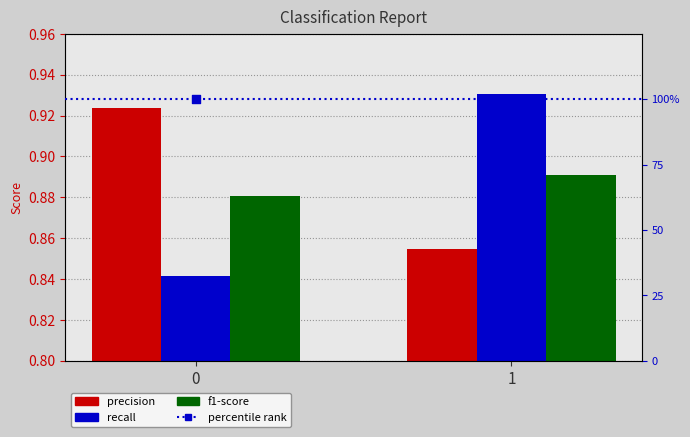

Which series reaches the minimum Y coordinate?

recall